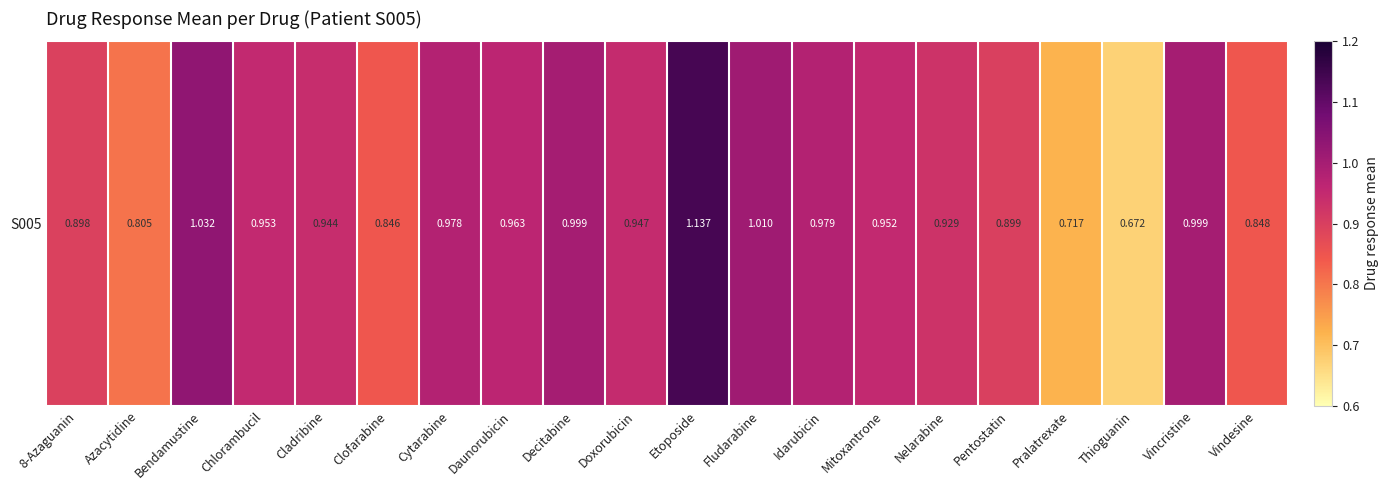

Read the value at Fludarabine.

1.0